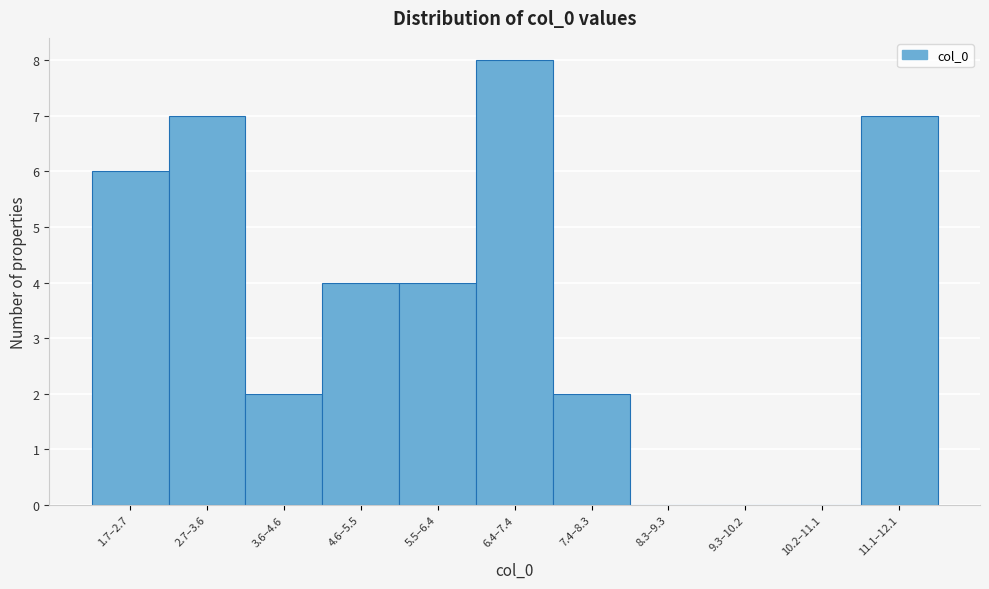

Reading right to left, what are all the values shown in this chart?

11.1–12.1=7	10.2–11.1=0	9.3–10.2=0	8.3–9.3=0	7.4–8.3=2	6.4–7.4=8	5.5–6.4=4	4.6–5.5=4	3.6–4.6=2	2.7–3.6=7	1.7–2.7=6